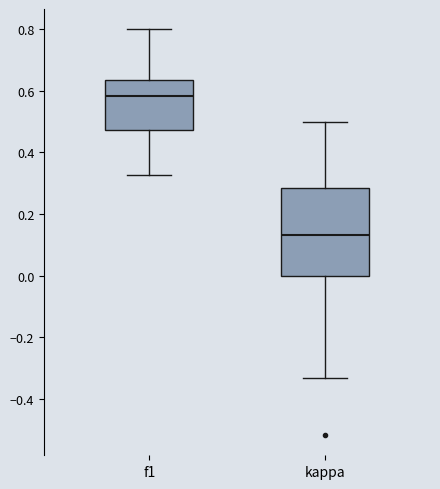

Reading left to right, transcribe this box plot: for each box, give where its median line is, the range the box spans, and where its two whiskers end, as read against the y-axis. The values are not printed on the chart, so give them approximately, as read against the axis.

f1: median 0.58, box 0.48 to 0.64, whiskers 0.32 to 0.80
kappa: median 0.14, box 0.00 to 0.28, whiskers -0.34 to 0.50